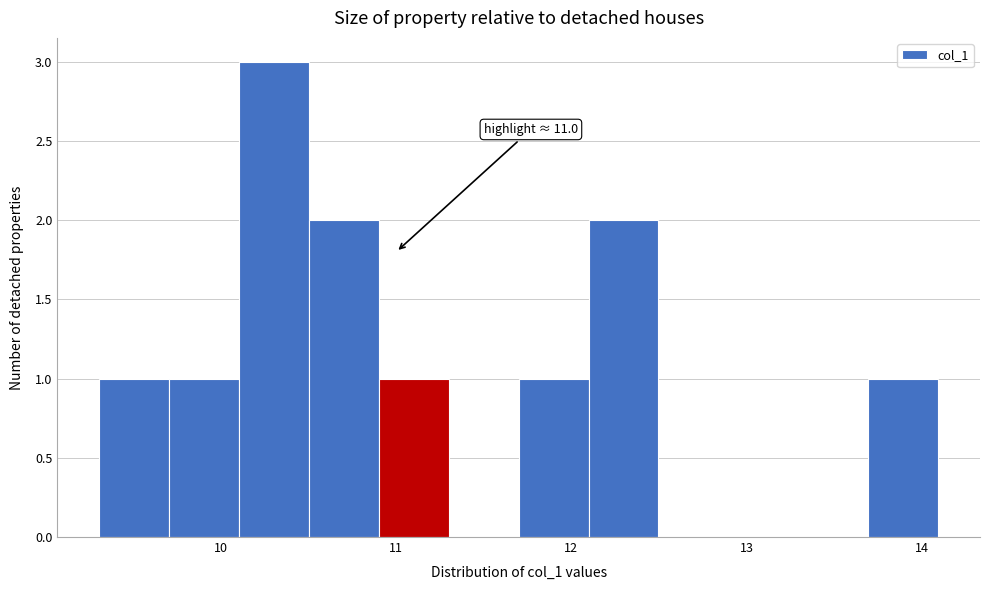

Around what value on the x-axis is the tallest bar? Give the approximate position of its centre, as read against the axis.

10.3